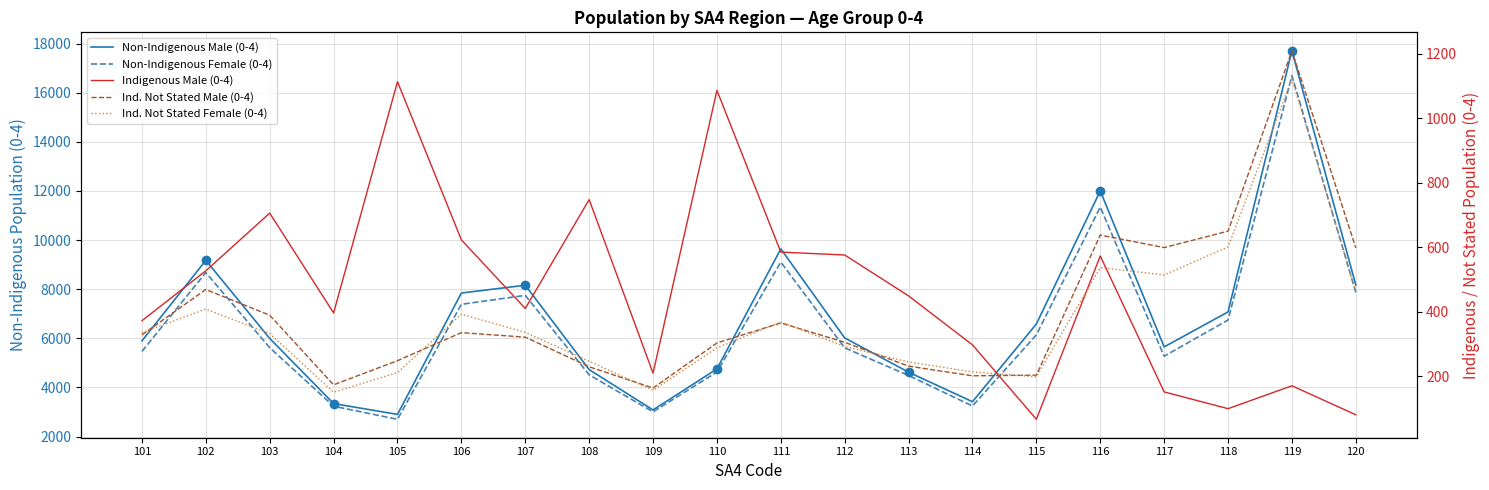

How many interior local peaks does the Indigenous Male (0-4) series have?

6